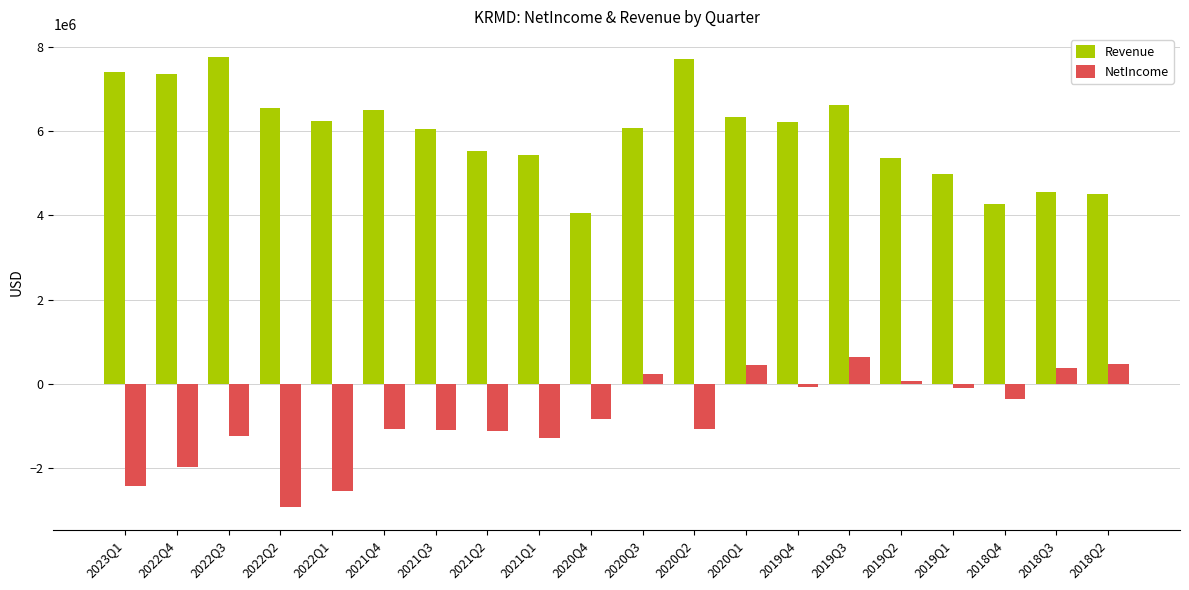

What is the highest value of the NetIncome series?

651813